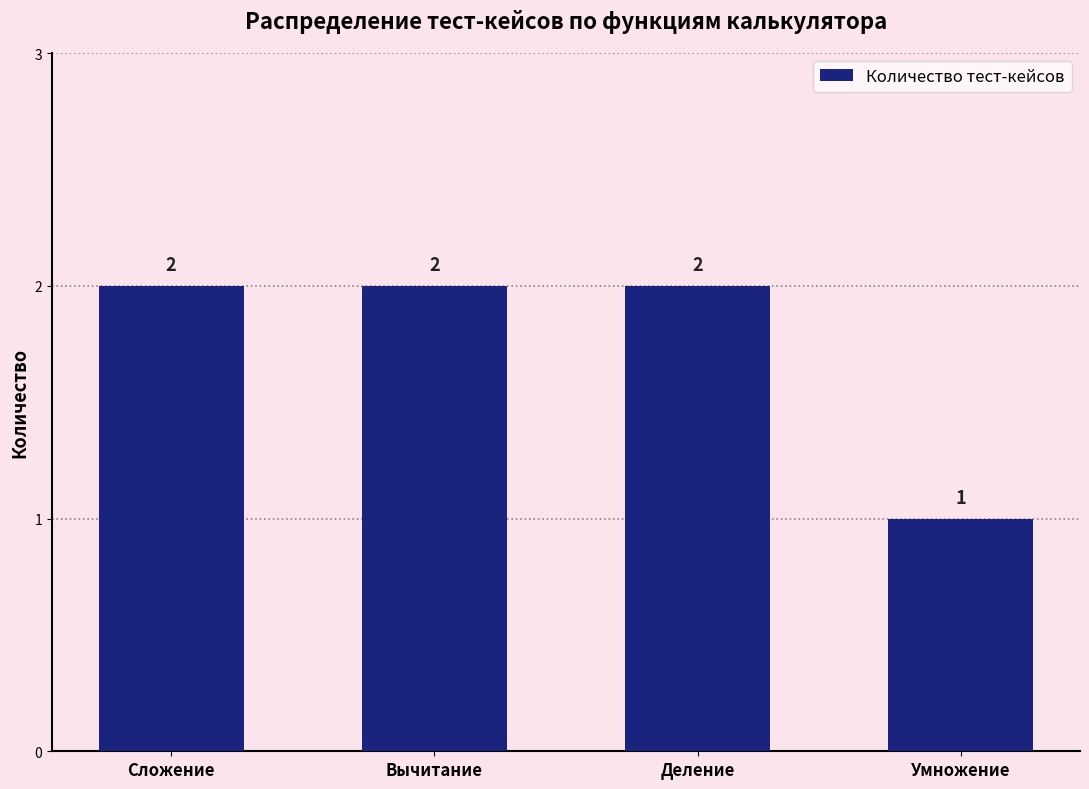

At which category does the chart reach its minimum across all series?

Умножение